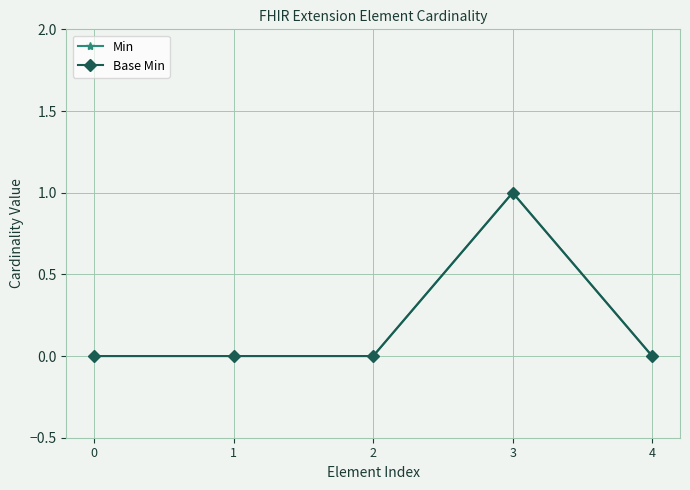

Does the chart have visible grid lines?

Yes